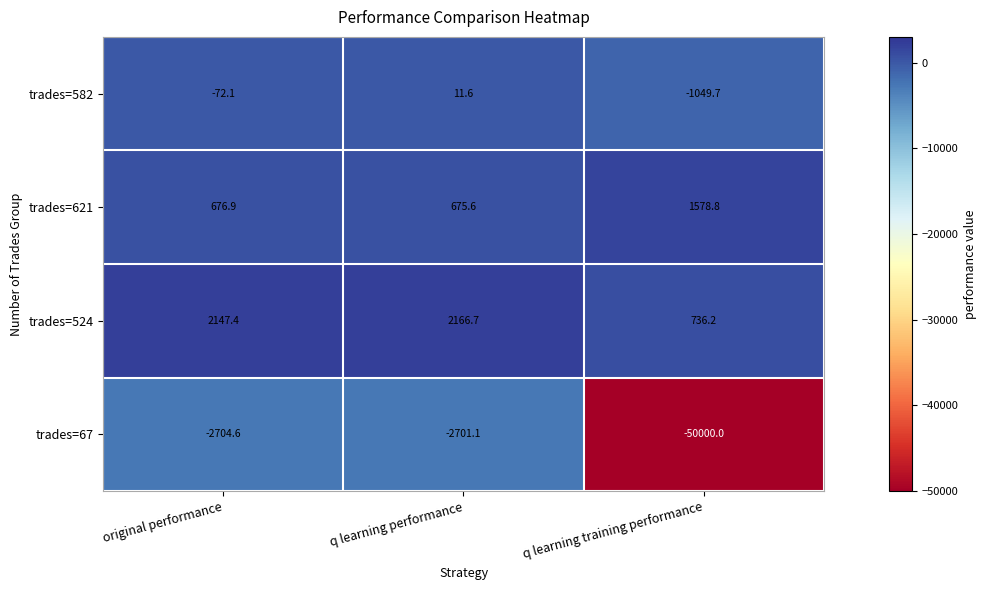

At which category is the sum across all series the highest?

q learning performance